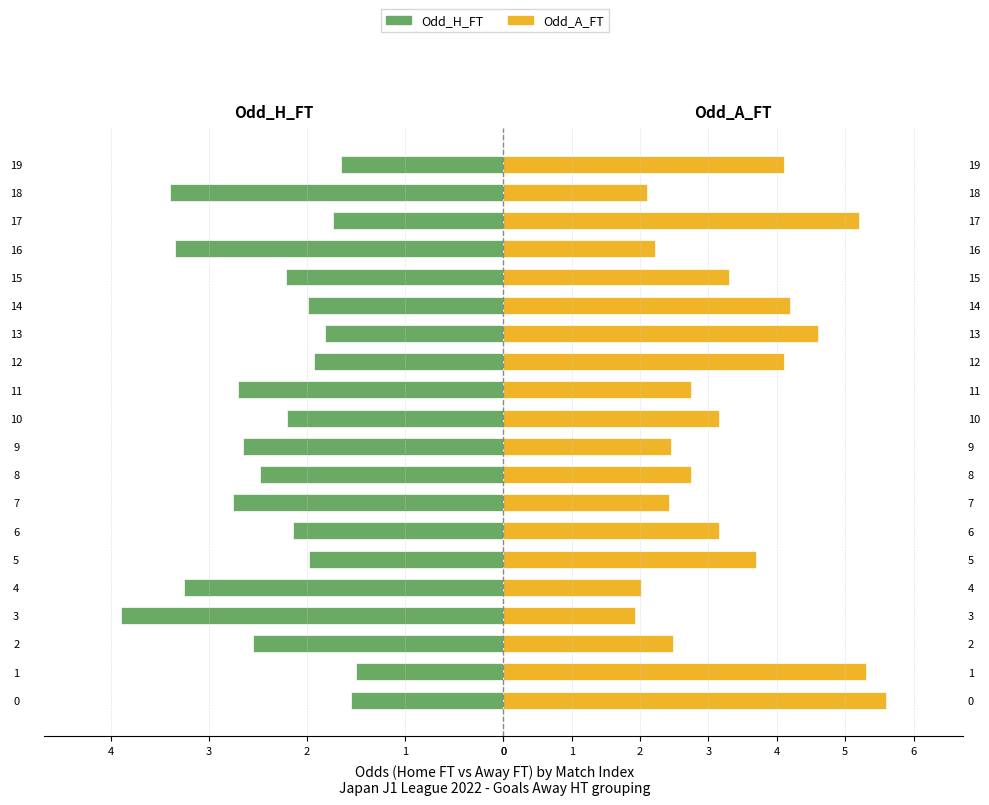

Which series changed the most between 12 and 17?

Odd_A_FT